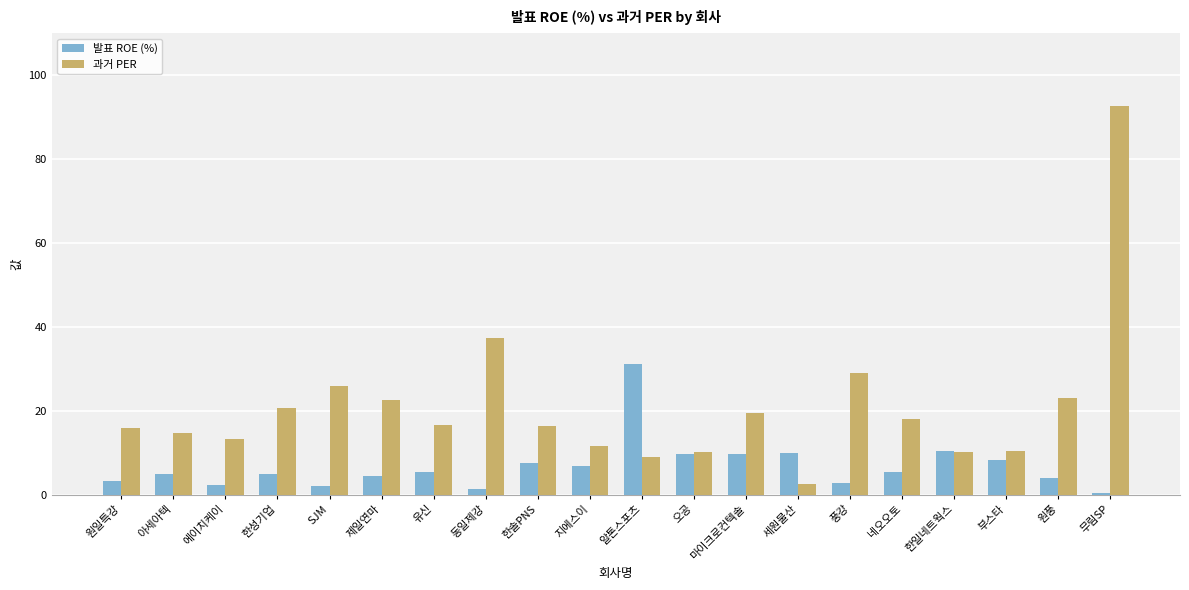

At 에이치케이, list the series in order from smallest to largest.

발표 ROE (%), 과거 PER